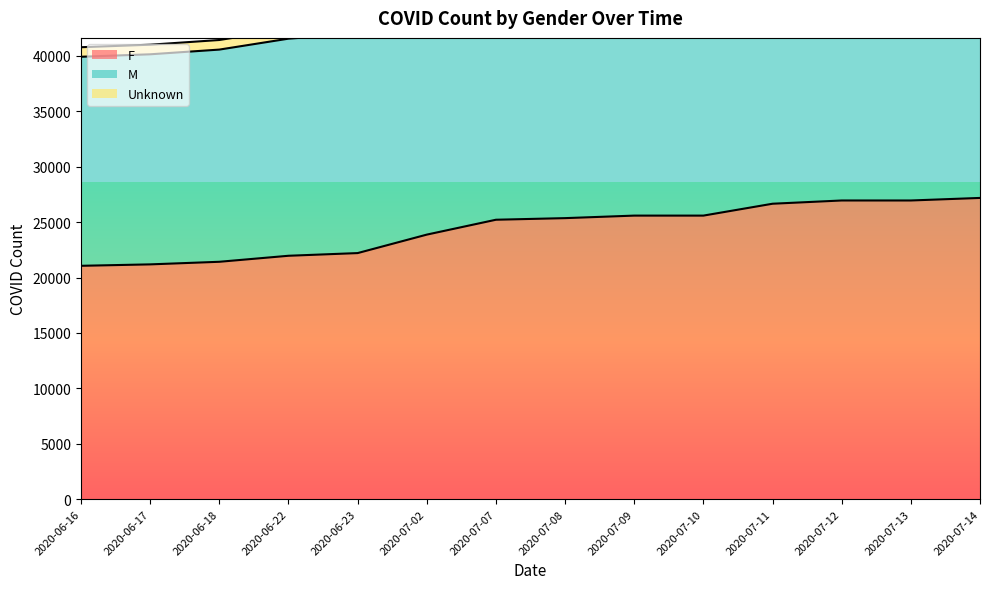

What is the label of the 13th point from the left?

2020-07-13